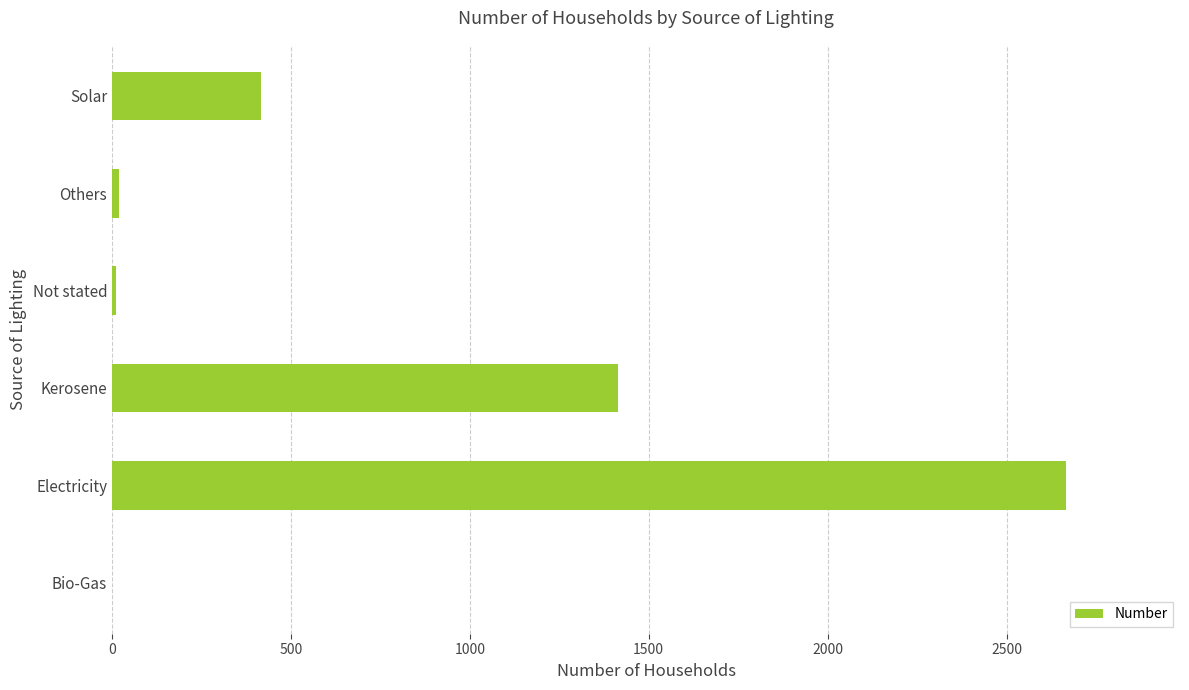

Are the bars horizontal?

Yes